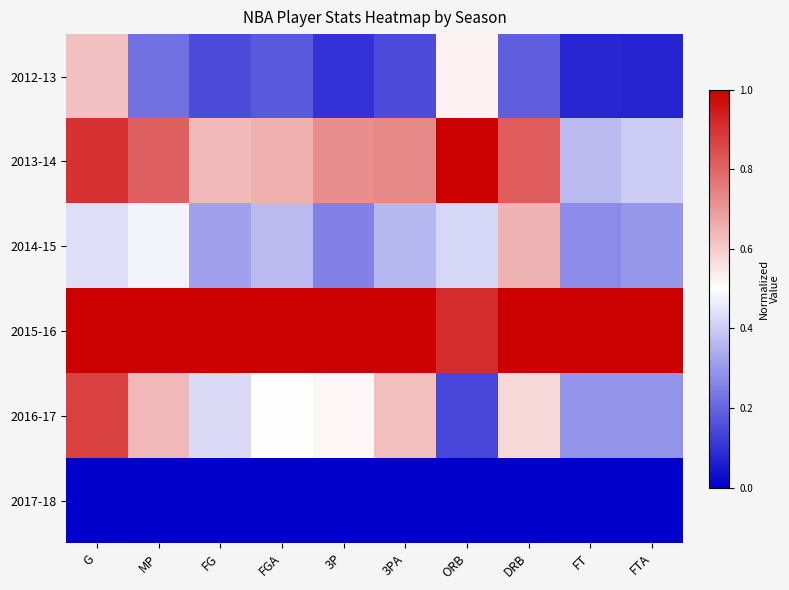

Which category has the highest value across all series?

ORB